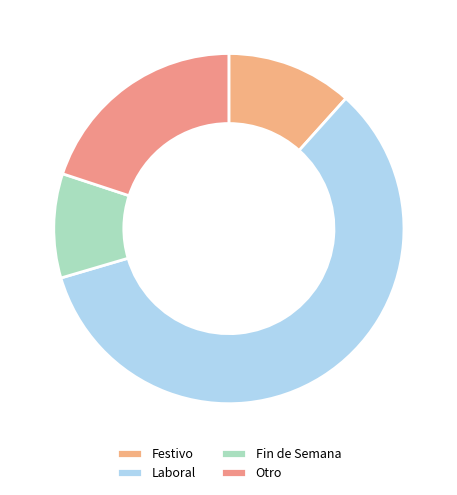

How many slices are in this pie chart?

4